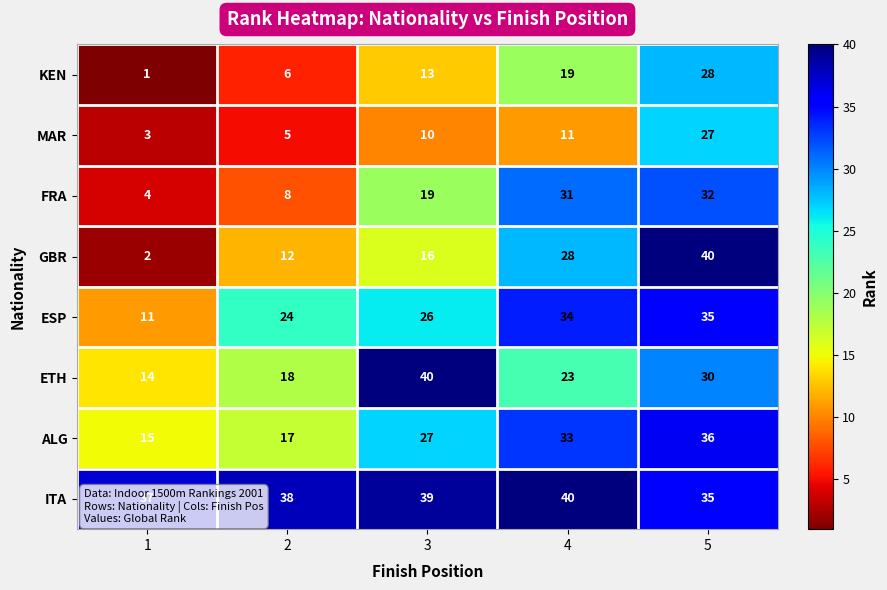

Count the number of data series in this chart.

8